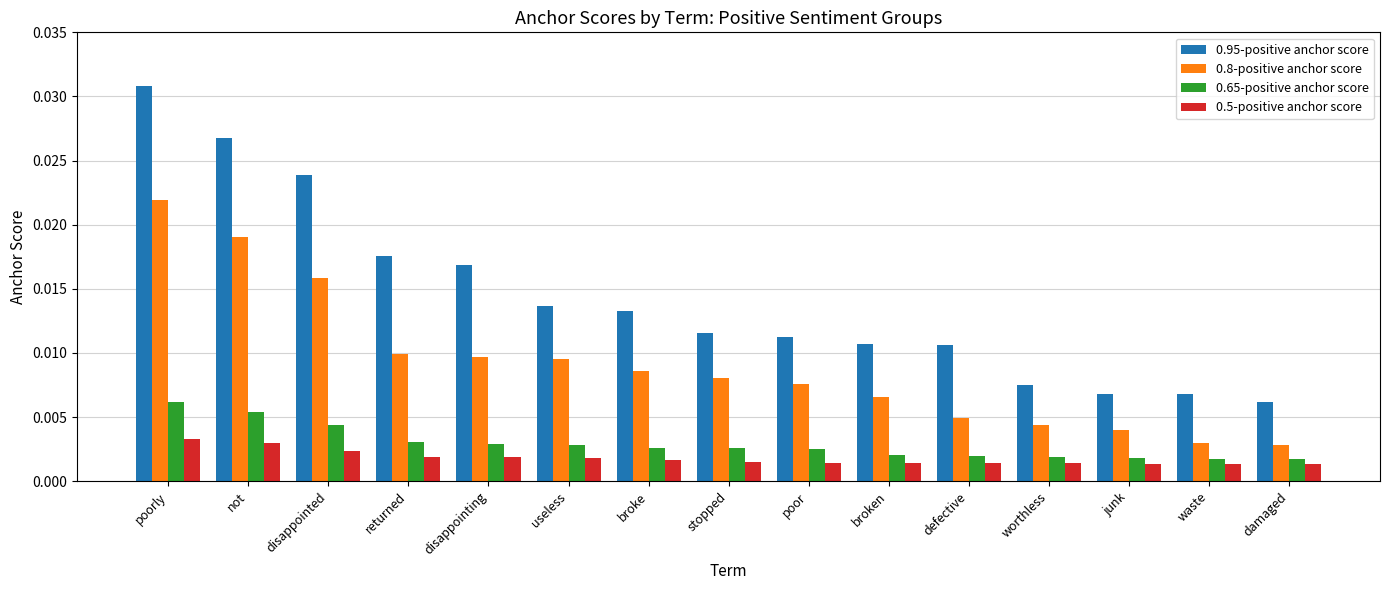

Rank the series by their maximum value, from highest to lowest.

0.95-positive anchor score, 0.8-positive anchor score, 0.65-positive anchor score, 0.5-positive anchor score